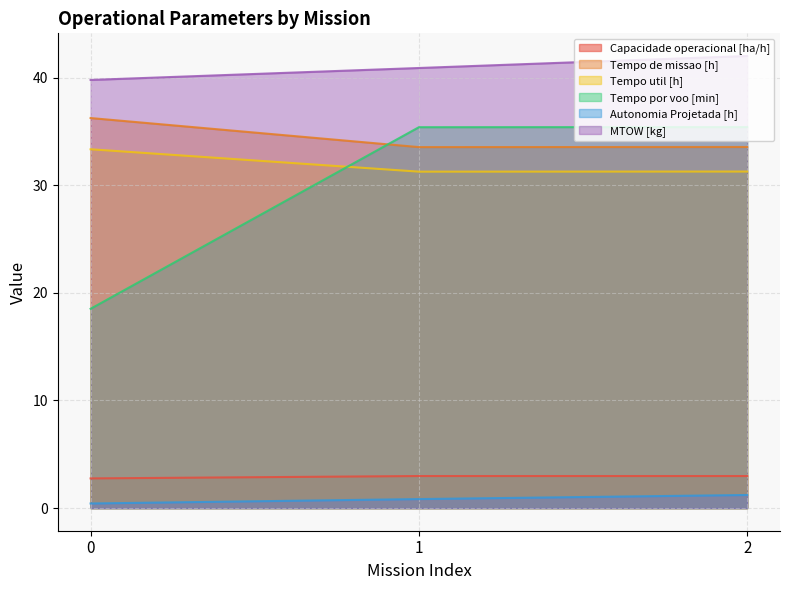

What is the difference between the highest and lowest values at 2?

40.8